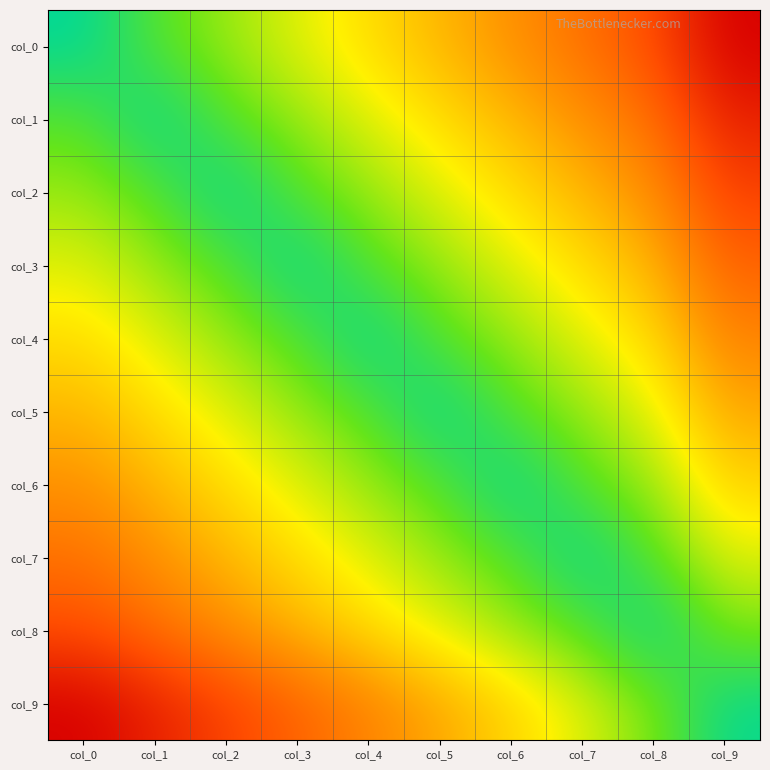

Which label corresponds to the smallest value in the chart?

col_9